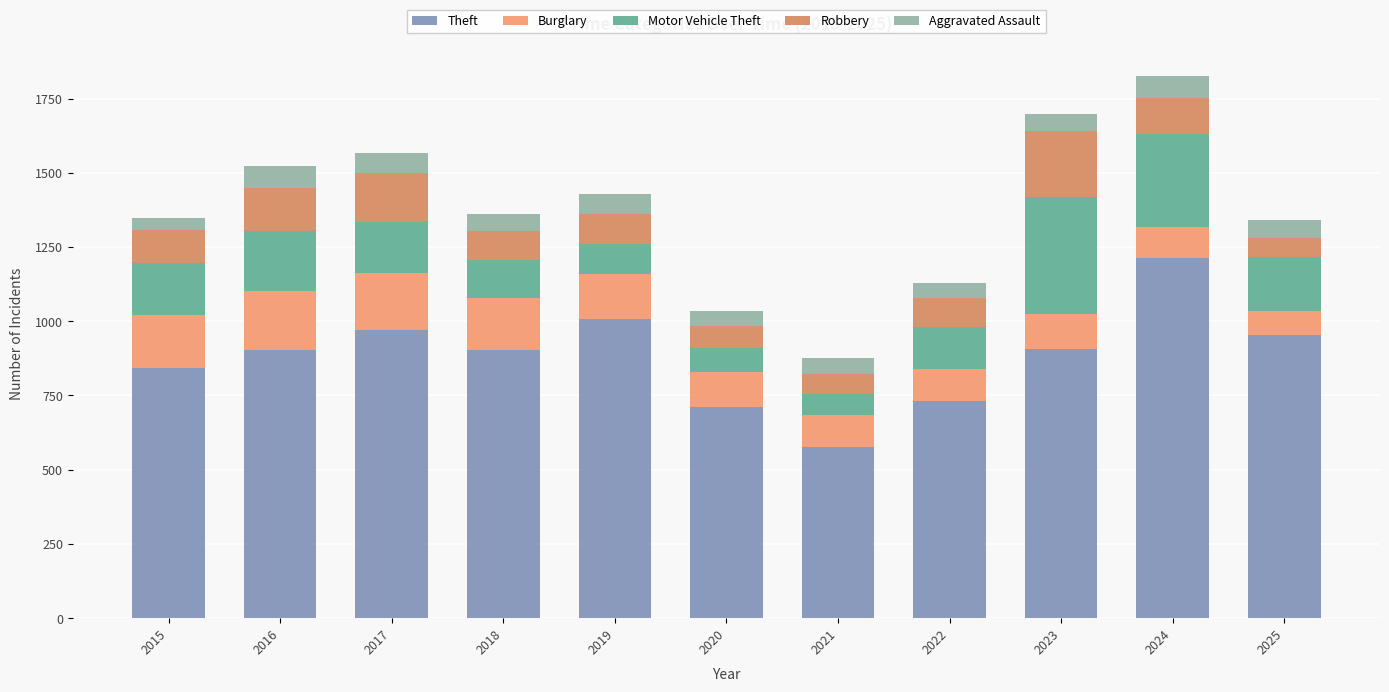

At which category is the sum across all series the highest?

2024